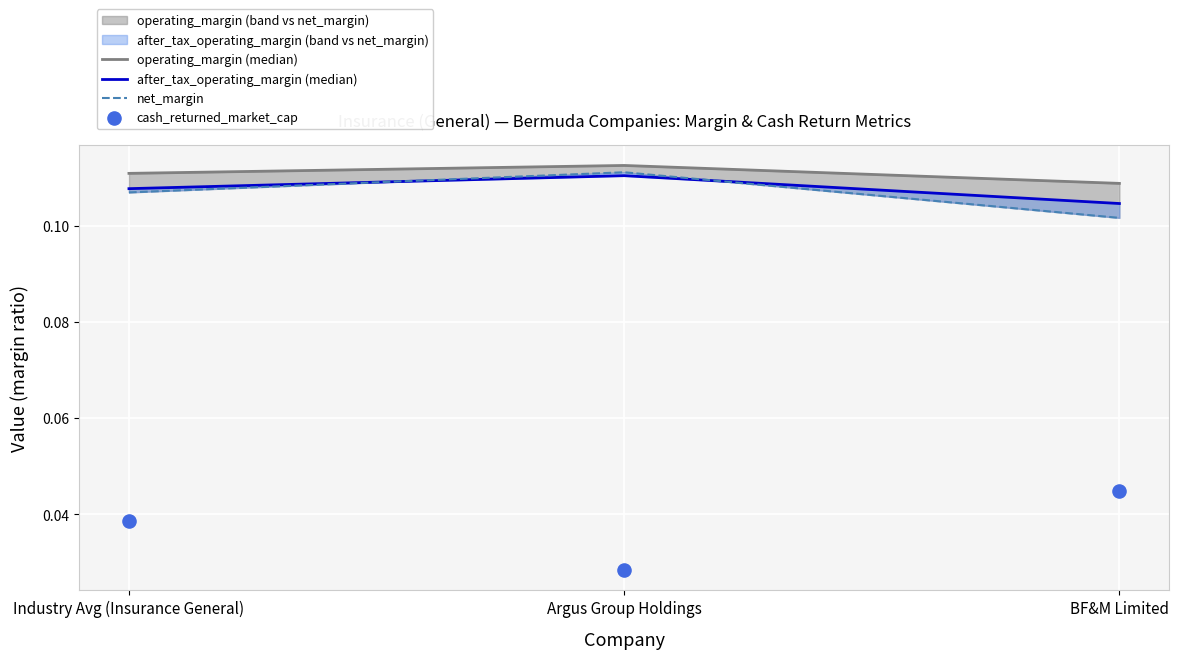

Which series contains the lowest Y value?

cash_returned_market_cap